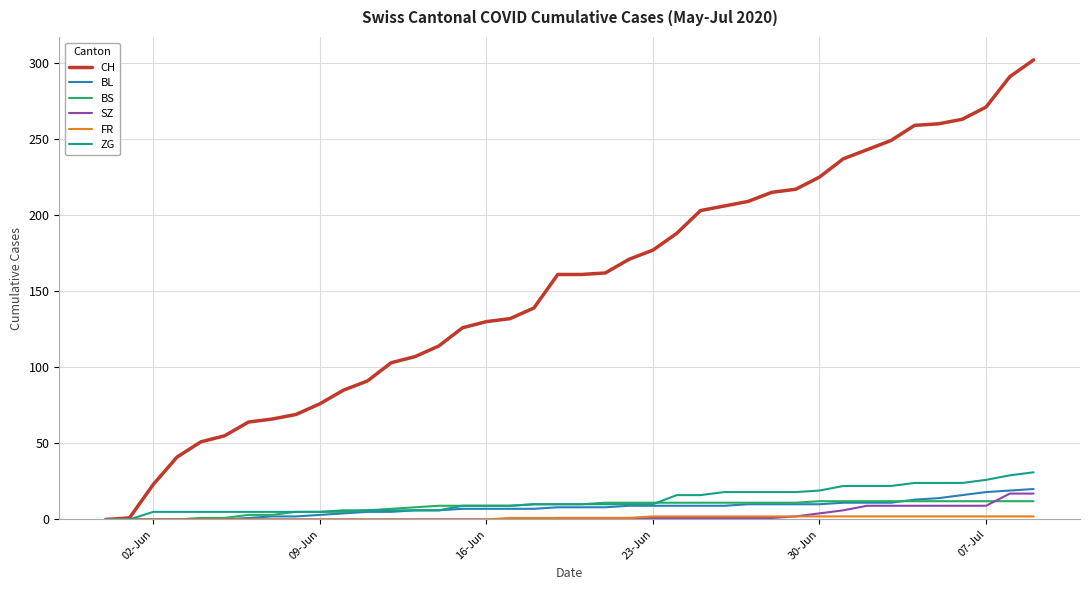

Which series has the largest range (max minus min)?

CH